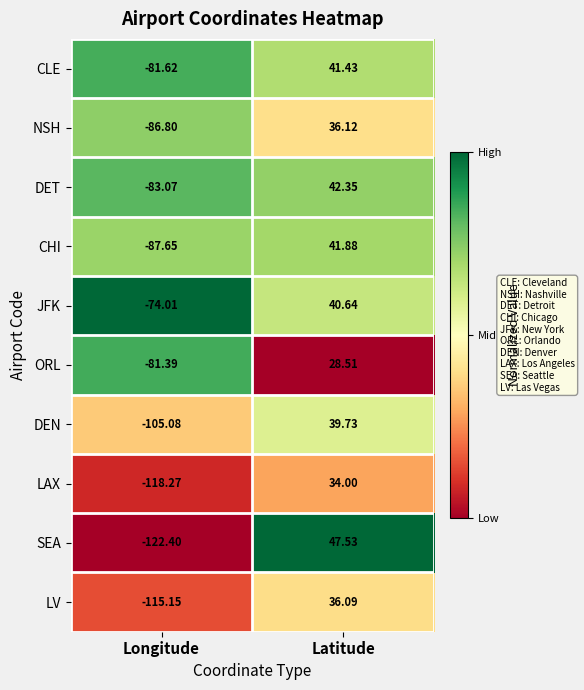

At which category is the sum across all series the highest?

Latitude